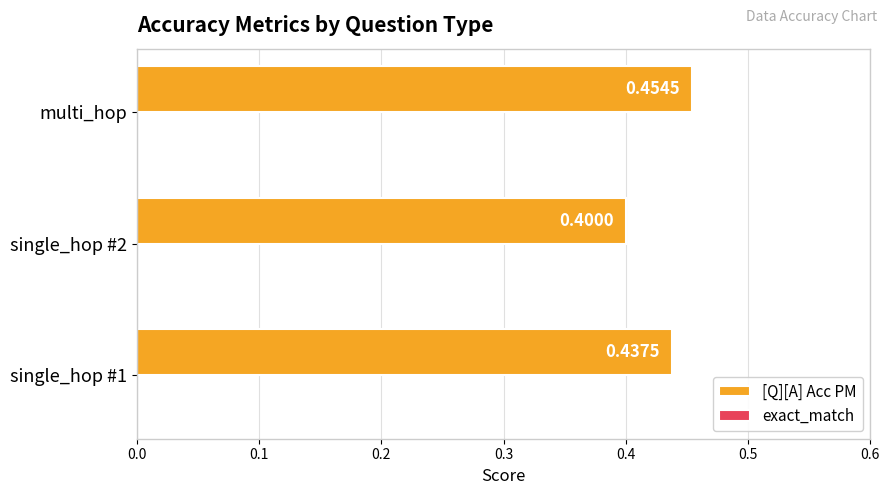

What is the sum of the values at single_hop #2 and single_hop #1?

0.8